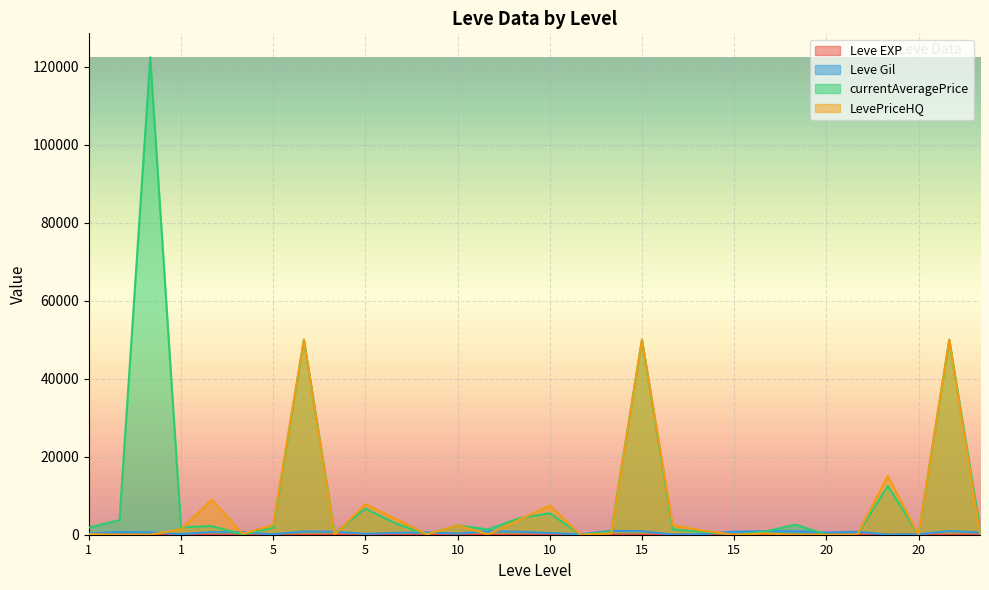

How many times do currentAveragePrice and LevePriceHQ cross each other?

3